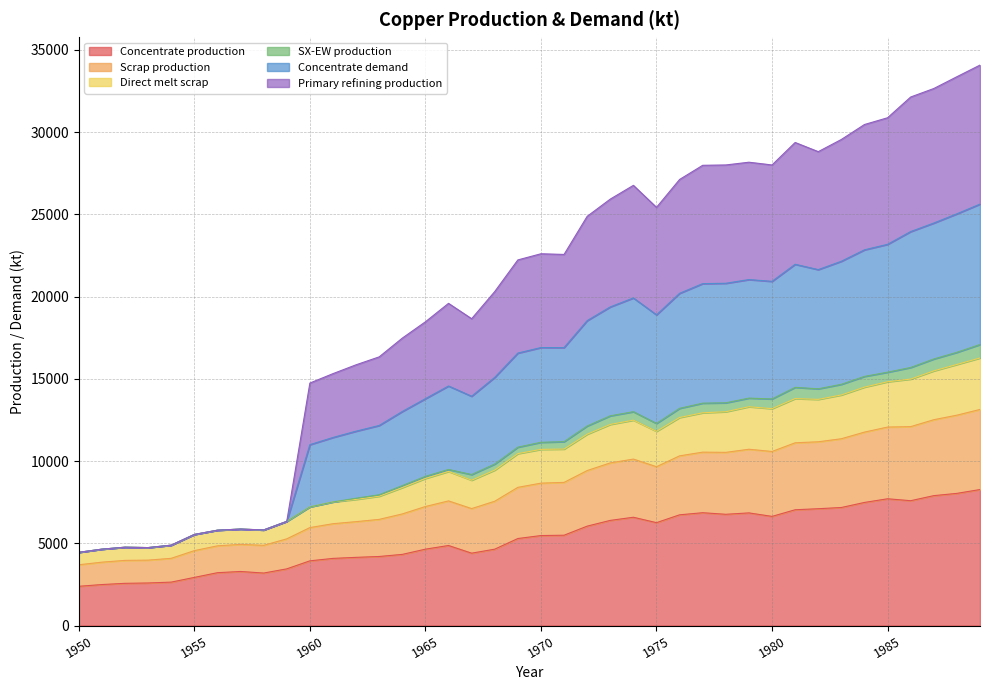

How many interior local peaks does the Concentrate demand series have?

7